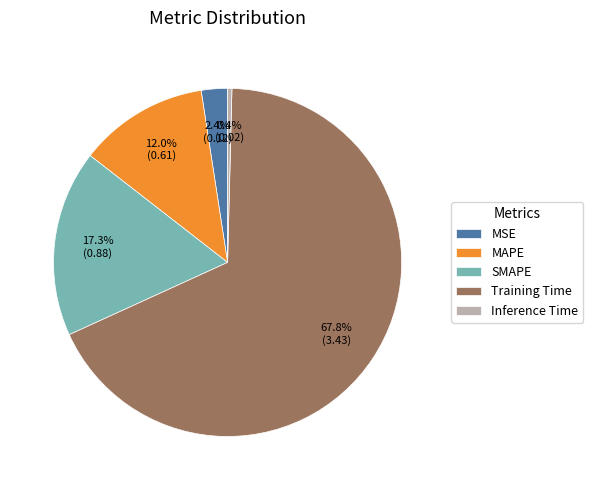

What percentage is the SMAPE slice, to the nearest percent?

17%